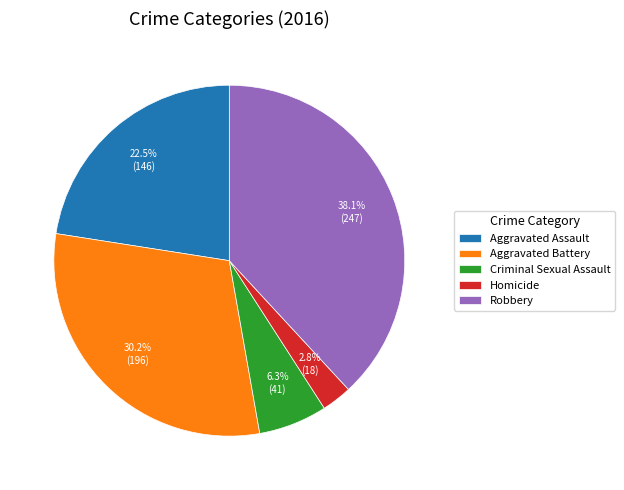

Is it true that Aggravated Assault is 14% of the pie?

False